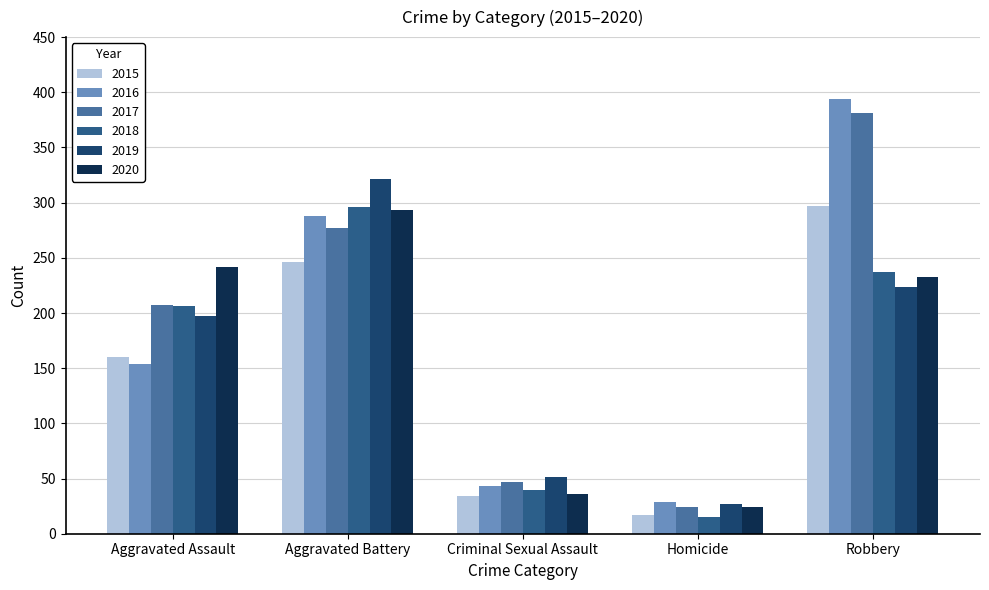

What is the value of the 2019 bar at the 3rd from the left?

51